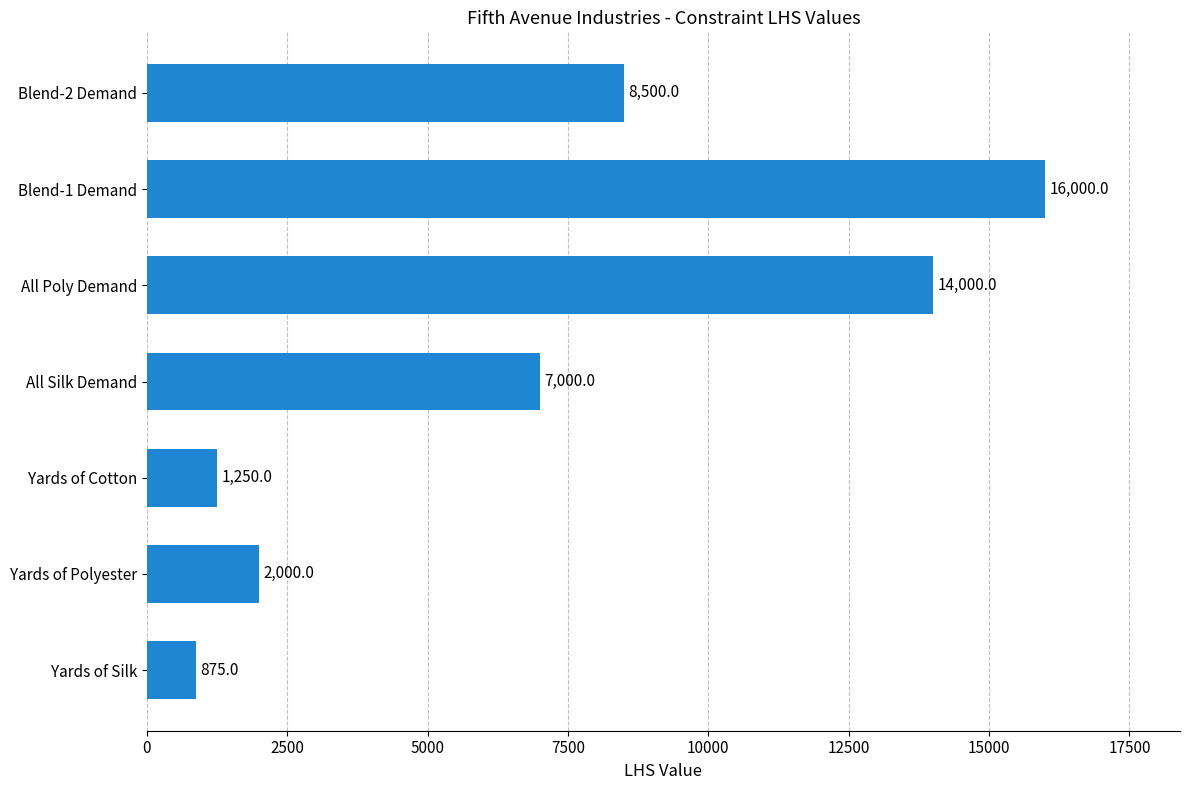

What is the sum of the values at Blend-2 Demand and Yards of Polyester?

10500